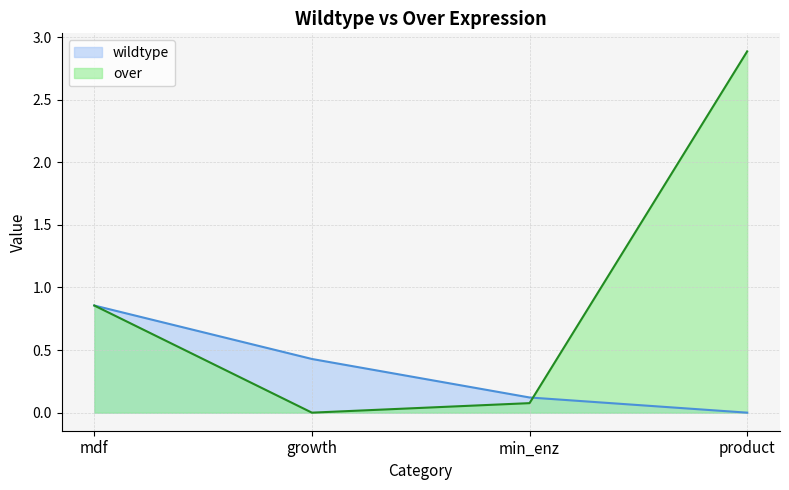

What is the difference between the second highest and second lowest values in the over series?

0.8